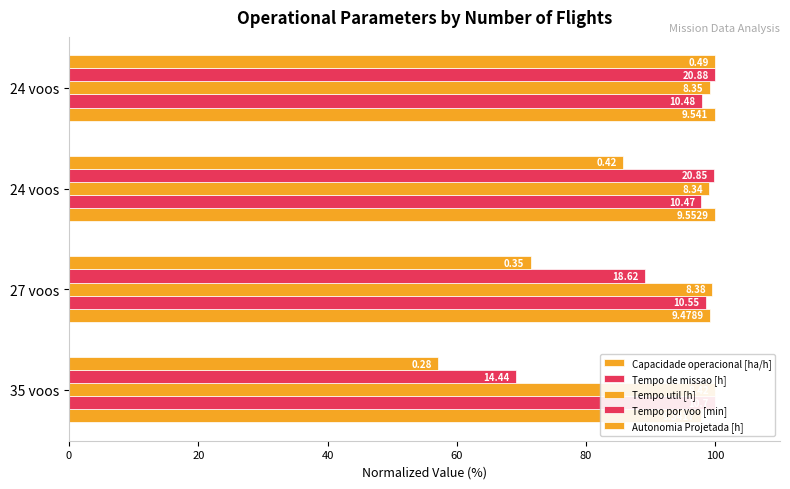

What are all the series names shown in the legend?

Capacidade operacional [ha/h], Tempo de missao [h], Tempo util [h], Tempo por voo [min], Autonomia Projetada [h]